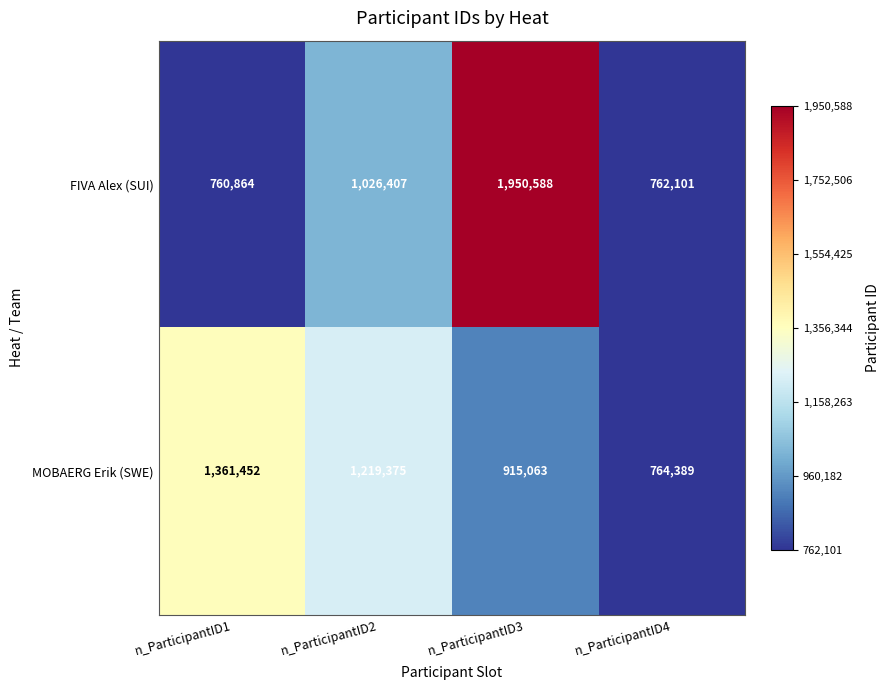

List the series in order of their peak value, highest first.

FIVA Alex (SUI), MOBAERG Erik (SWE)